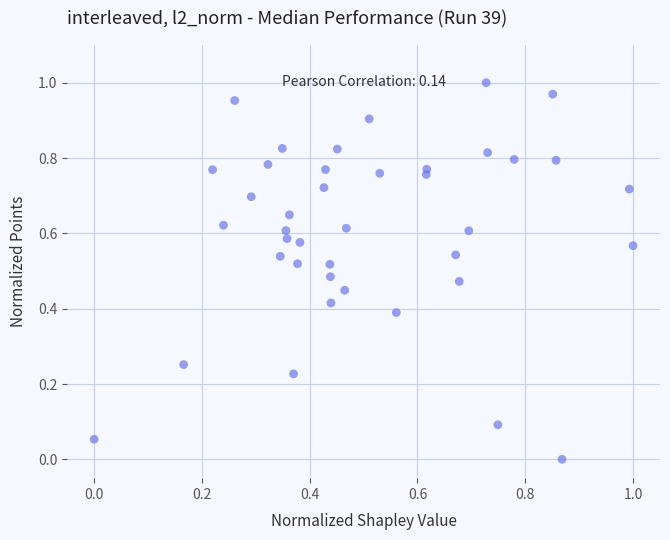

How many data points are displayed?

40